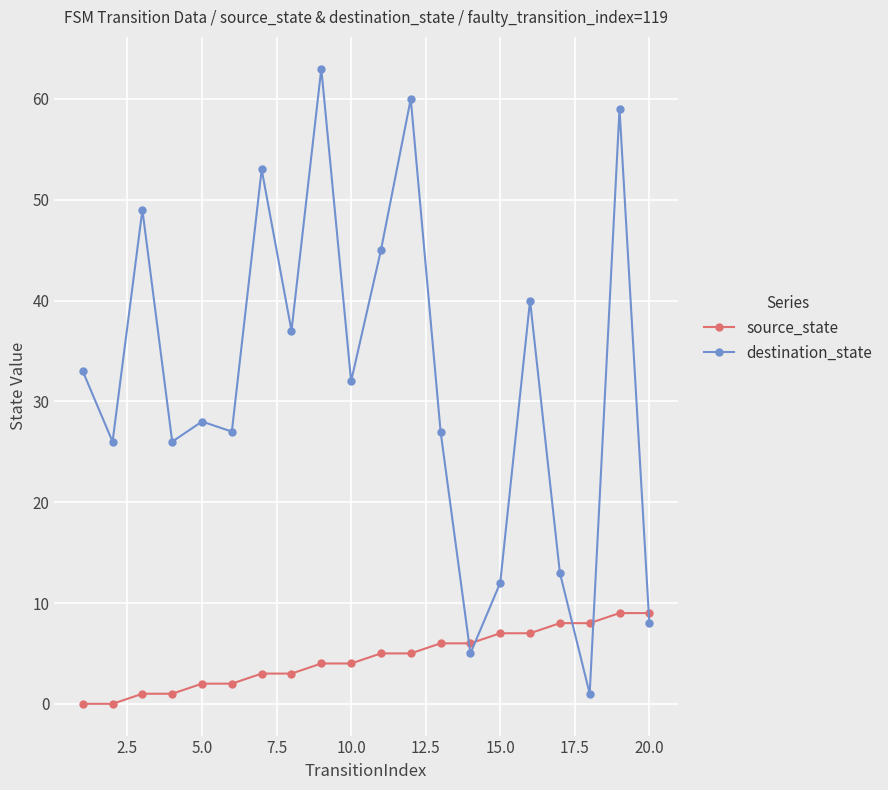

What is the maximum value shown in the chart?

63